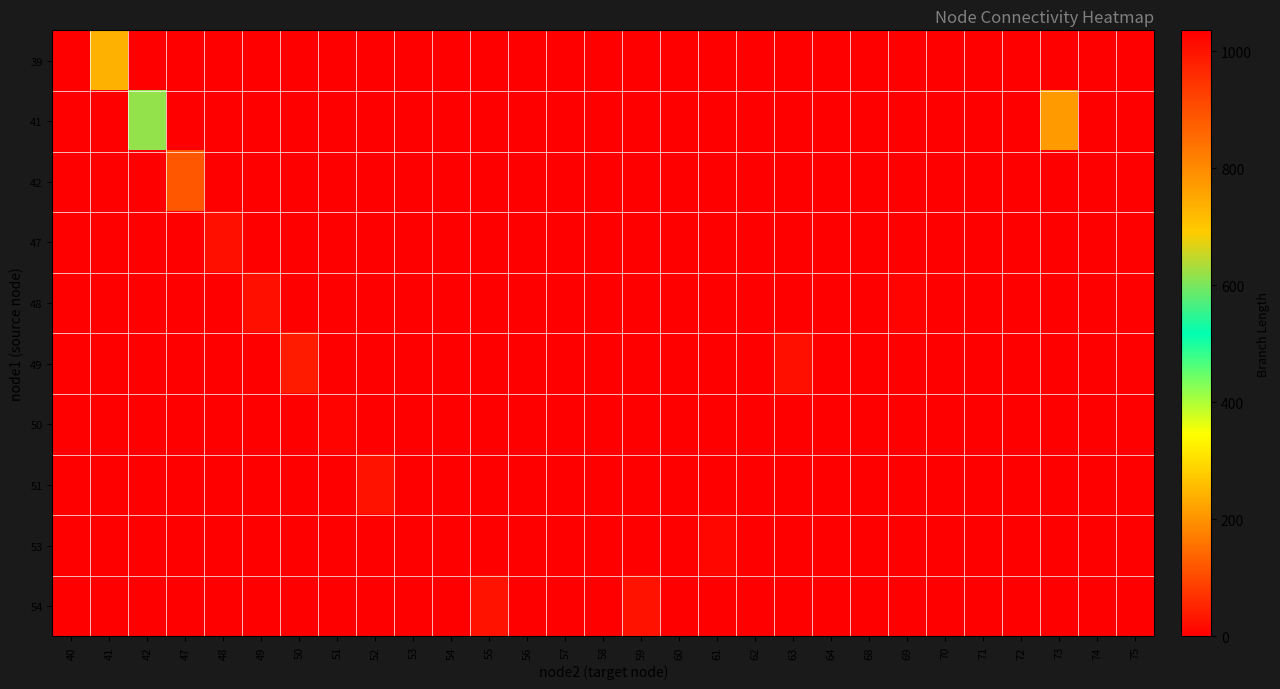

Which series has the largest total across all categories?

41